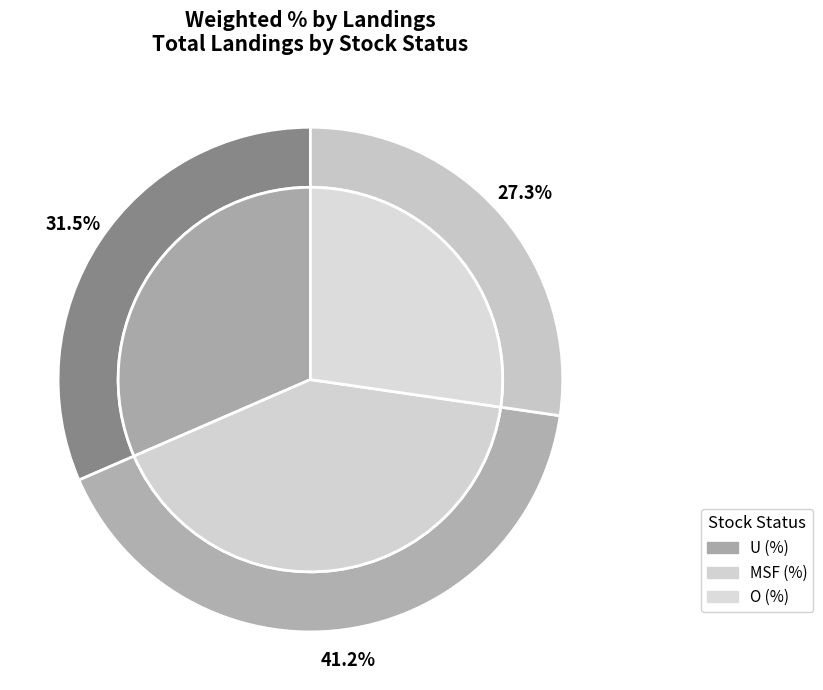

Combined, do MSF (%) and U (%) account for over 50%?

Yes